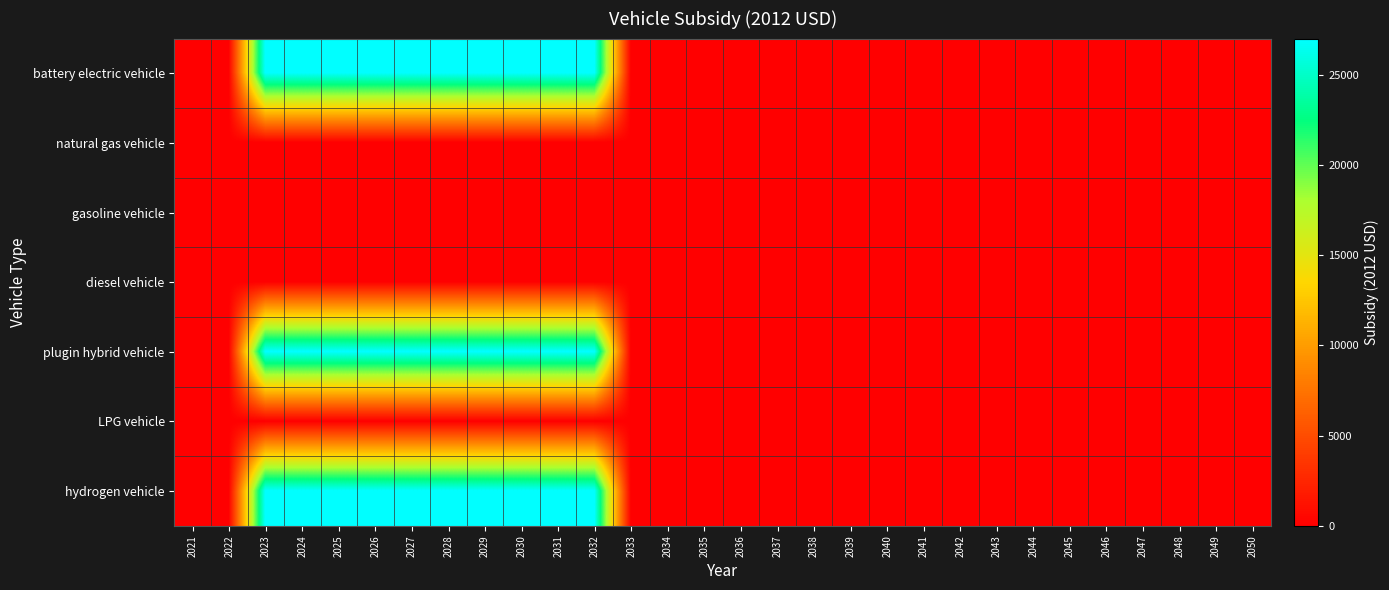

What is the greatest value displayed?

27004